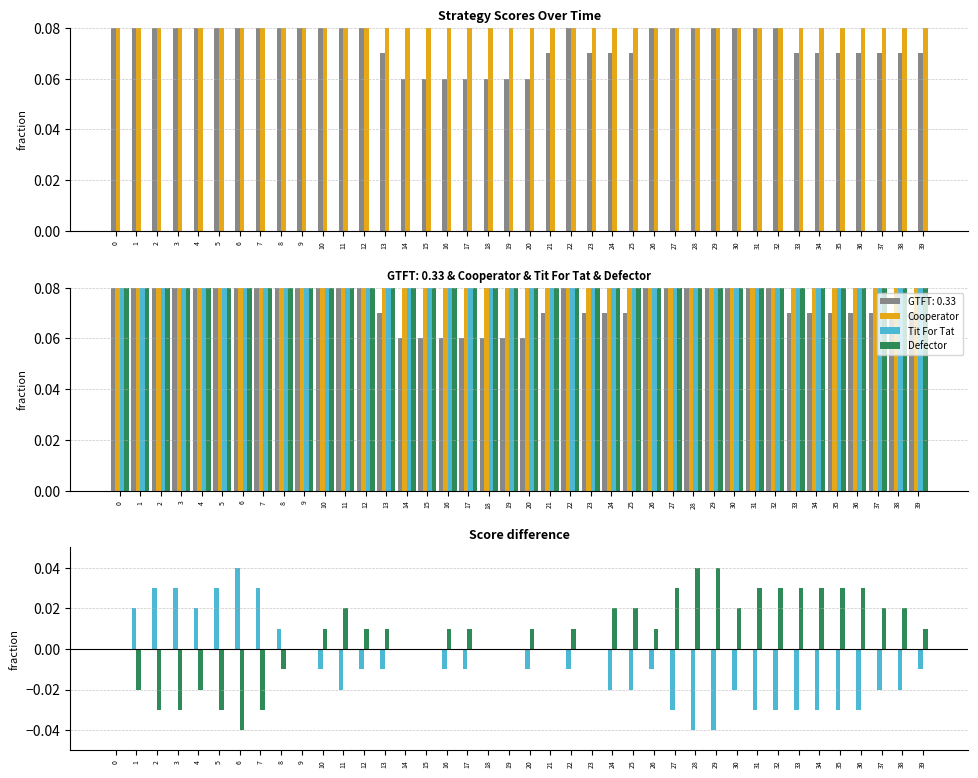

What is the difference between the second highest and second lowest values in the Cooperator series?

0.1